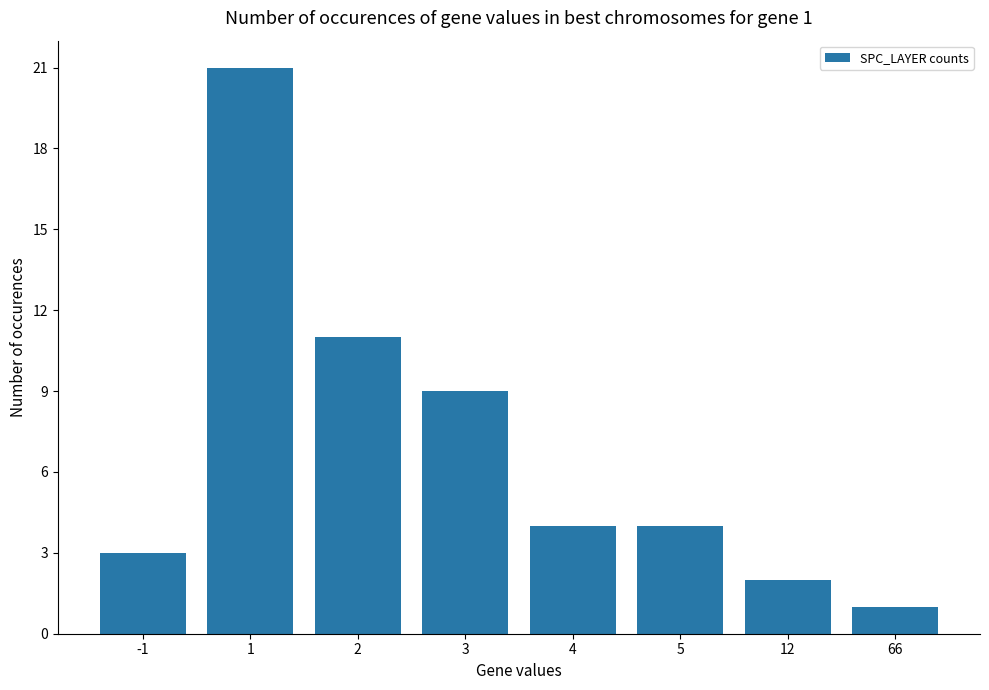

Is it true that the value at 4 is 6?

False